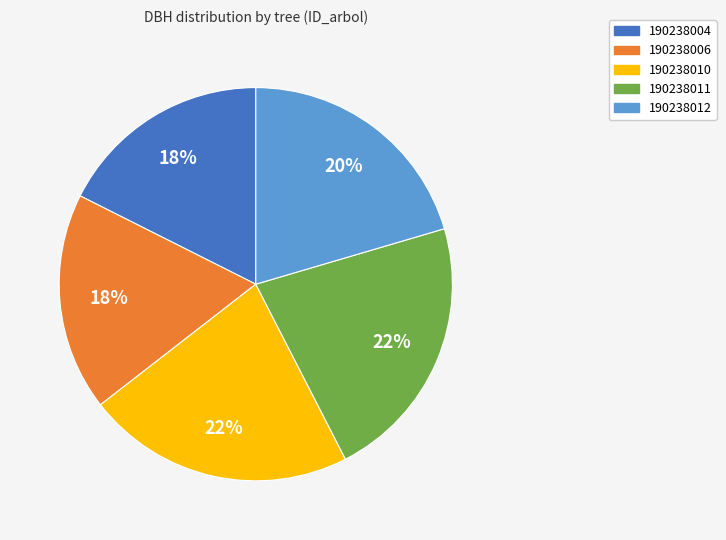

To the nearest percent, what portion does 190238004 represent?

18%